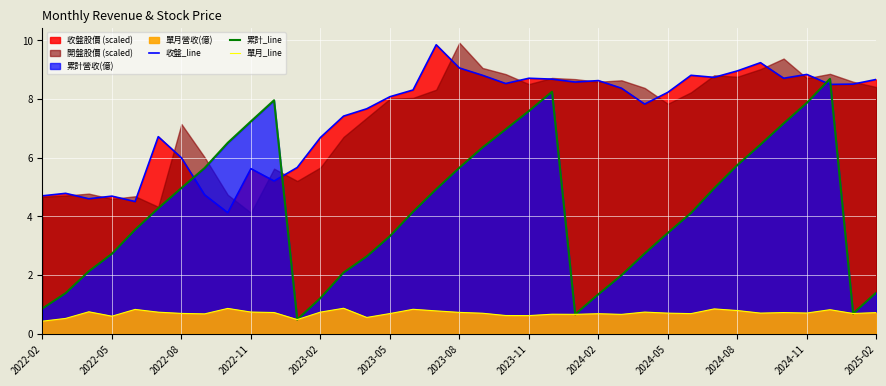

Rank the series by their maximum value, from lowest to highest.

單月_line, 累計_line, 收盤_line